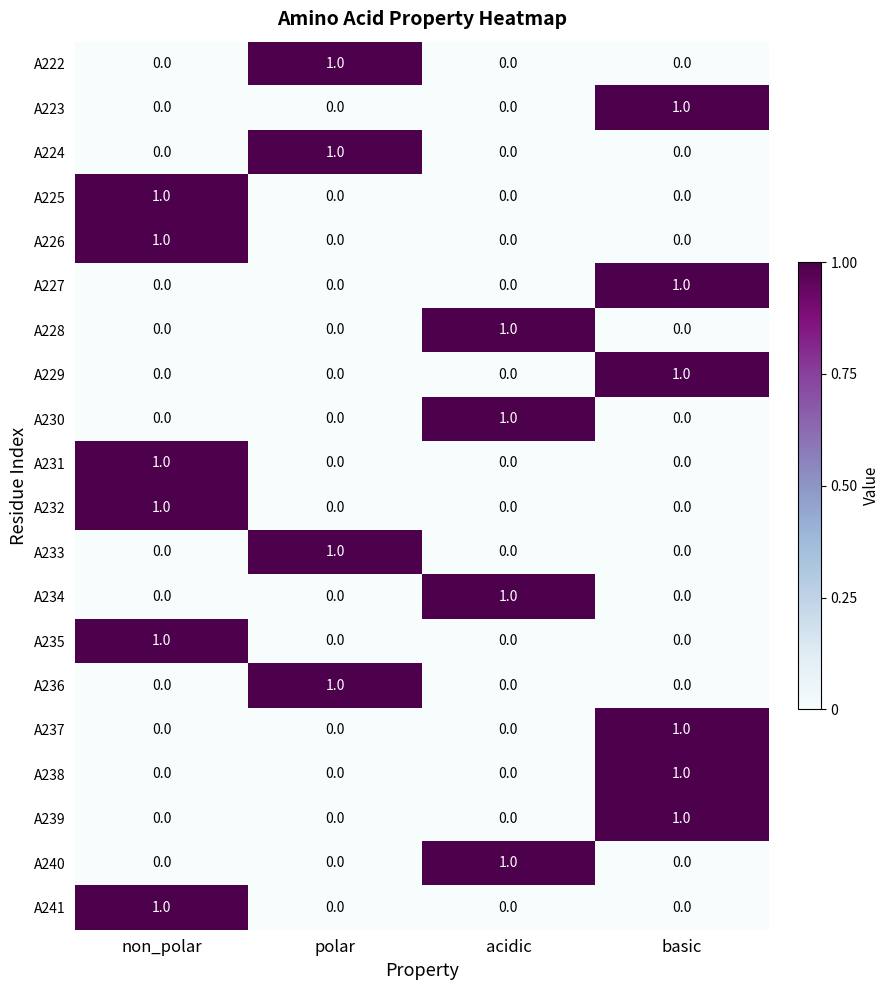

Count the A239 values in the range 0 to 1.

4